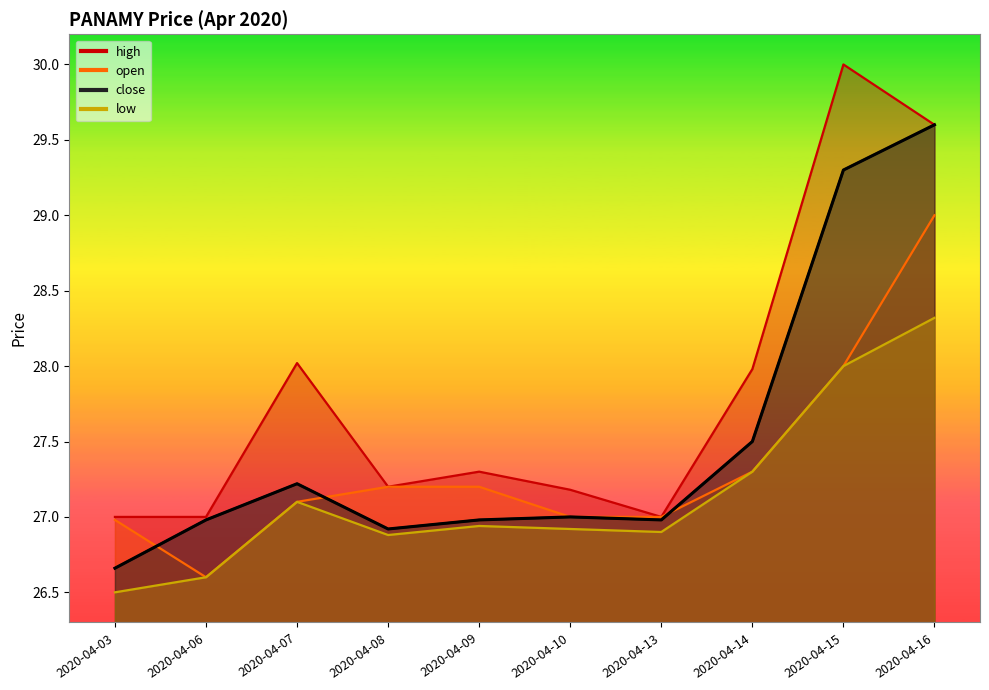

Reading left to right, list all the values displayed in this chart.

open: 2020-04-03=27.0	2020-04-06=26.6	2020-04-07=27.1	2020-04-08=27.2	2020-04-09=27.2	2020-04-10=27.0	2020-04-13=27.0	2020-04-14=27.3	2020-04-15=28.0	2020-04-16=29.0
high: 2020-04-03=27.0	2020-04-06=27.0	2020-04-07=28.0	2020-04-08=27.2	2020-04-09=27.3	2020-04-10=27.2	2020-04-13=27.0	2020-04-14=28.0	2020-04-15=30.0	2020-04-16=29.6
low: 2020-04-03=26.5	2020-04-06=26.6	2020-04-07=27.1	2020-04-08=26.9	2020-04-09=26.9	2020-04-10=26.9	2020-04-13=26.9	2020-04-14=27.3	2020-04-15=28.0	2020-04-16=28.3
close: 2020-04-03=26.7	2020-04-06=27.0	2020-04-07=27.2	2020-04-08=26.9	2020-04-09=27.0	2020-04-10=27.0	2020-04-13=27.0	2020-04-14=27.5	2020-04-15=29.3	2020-04-16=29.6